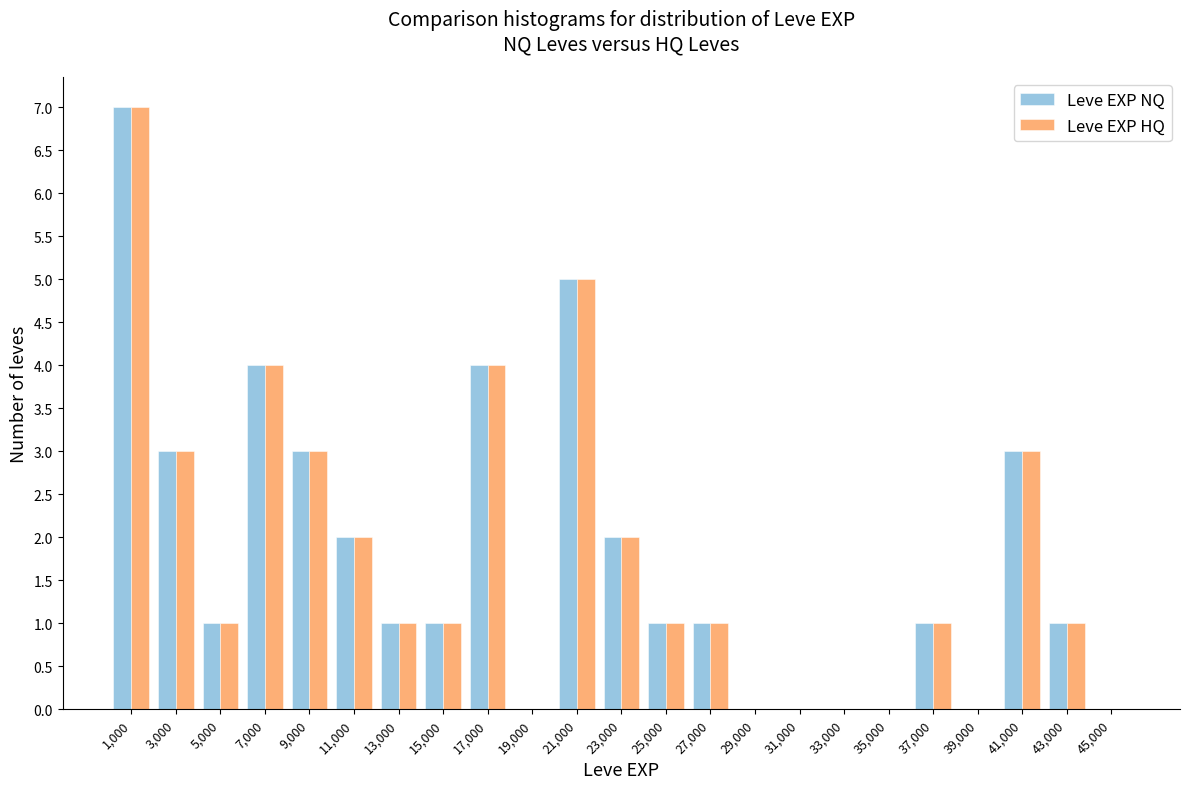

Reading left to right, list every range on the x-axis with the height of the bar of each series over it. The values are not printed on the chart, so give them approximately, as read against the axis.

0 to 2000: Leve EXP NQ=7	Leve EXP HQ=7
2000 to 4000: Leve EXP NQ=3	Leve EXP HQ=3
4000 to 6000: Leve EXP NQ=1	Leve EXP HQ=1
6000 to 8000: Leve EXP NQ=4	Leve EXP HQ=4
8000 to 10000: Leve EXP NQ=3	Leve EXP HQ=3
10000 to 12000: Leve EXP NQ=2	Leve EXP HQ=2
12000 to 14000: Leve EXP NQ=1	Leve EXP HQ=1
14000 to 16000: Leve EXP NQ=1	Leve EXP HQ=1
16000 to 18000: Leve EXP NQ=4	Leve EXP HQ=4
18000 to 20000: Leve EXP NQ=0	Leve EXP HQ=0
20000 to 22000: Leve EXP NQ=5	Leve EXP HQ=5
22000 to 24000: Leve EXP NQ=2	Leve EXP HQ=2
24000 to 26000: Leve EXP NQ=1	Leve EXP HQ=1
26000 to 28000: Leve EXP NQ=1	Leve EXP HQ=1
28000 to 30000: Leve EXP NQ=0	Leve EXP HQ=0
30000 to 32000: Leve EXP NQ=0	Leve EXP HQ=0
32000 to 34000: Leve EXP NQ=0	Leve EXP HQ=0
34000 to 36000: Leve EXP NQ=0	Leve EXP HQ=0
36000 to 38000: Leve EXP NQ=1	Leve EXP HQ=1
38000 to 40000: Leve EXP NQ=0	Leve EXP HQ=0
40000 to 42000: Leve EXP NQ=3	Leve EXP HQ=3
42000 to 44000: Leve EXP NQ=1	Leve EXP HQ=1
44000 to 46000: Leve EXP NQ=0	Leve EXP HQ=0